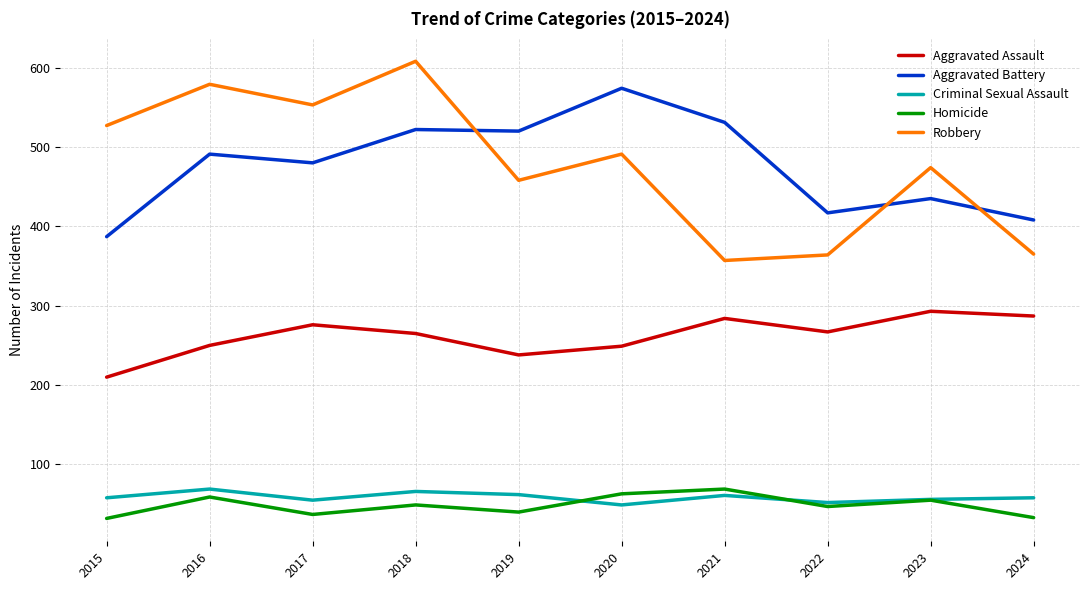

What is the difference between the maximum and minimum values in the Robbery series?

251